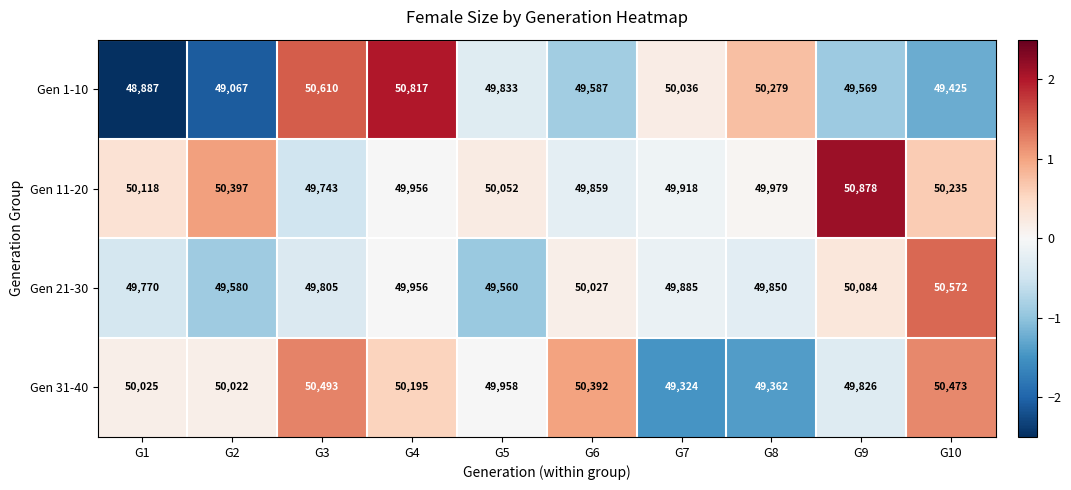

What is the sum of all Gen 31-40 values?

500070